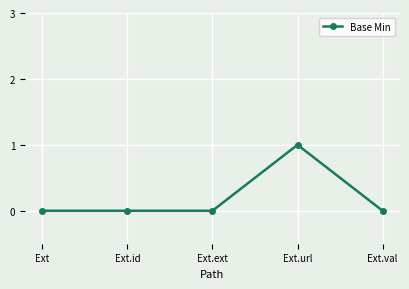

What is the label of the 4th point from the left?

Ext.url